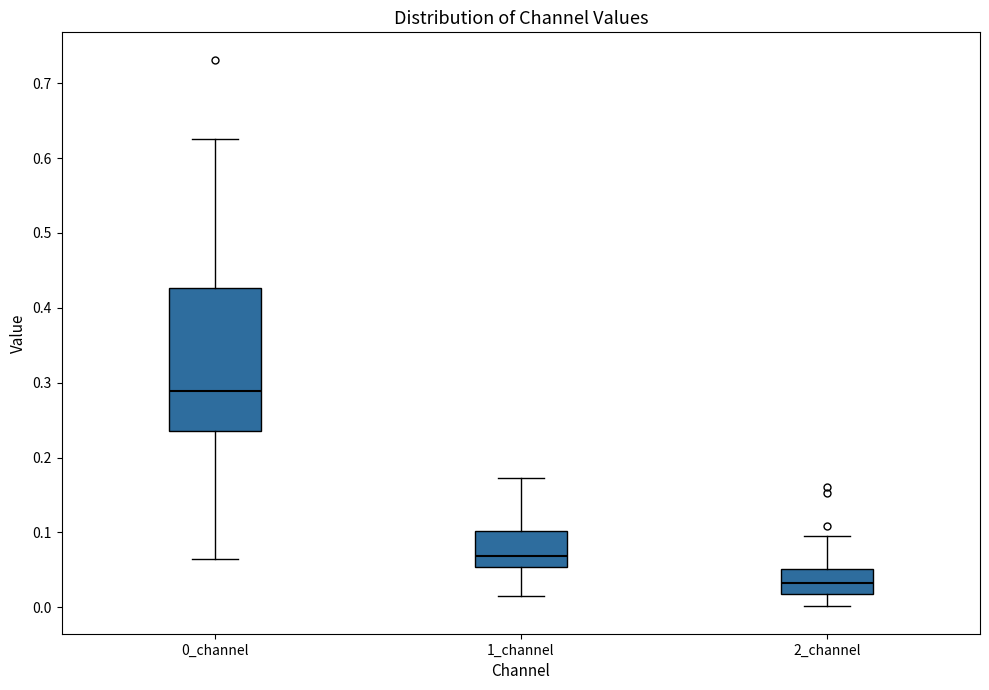

Where is the lower edge of the box for 0_channel on the y-axis? The values are not printed on the chart, so give them approximately, as read against the axis.

0.24